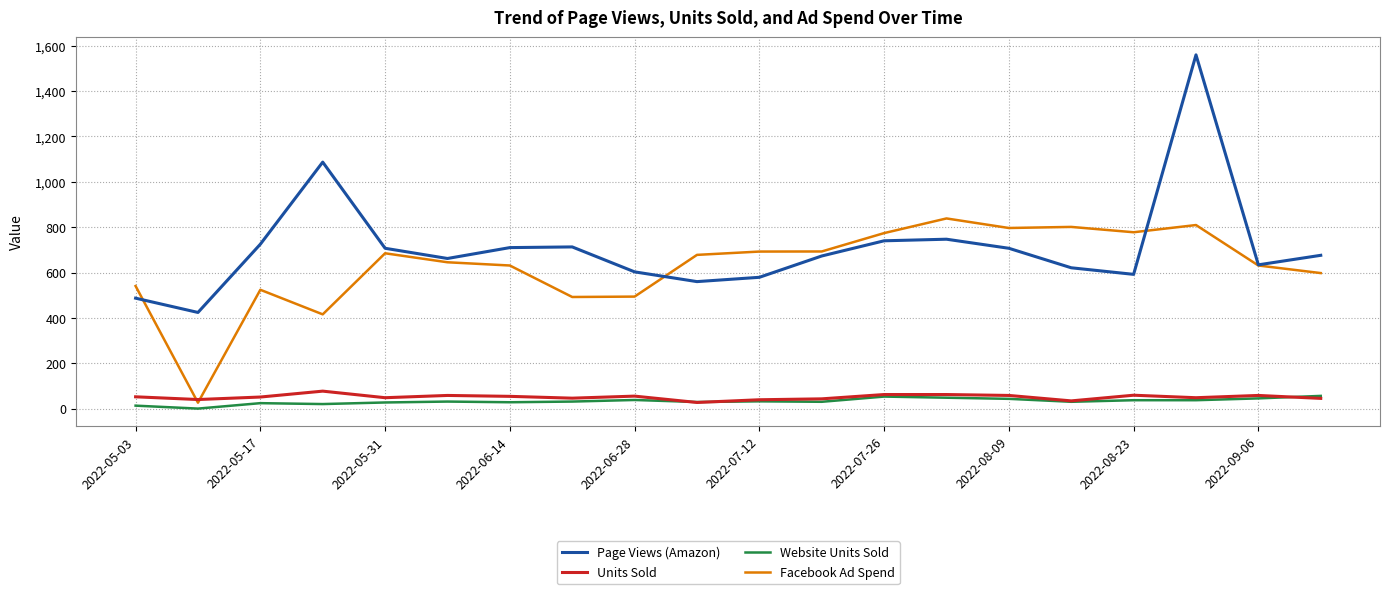

Which series has the largest total across all categories?

Page Views (Amazon)